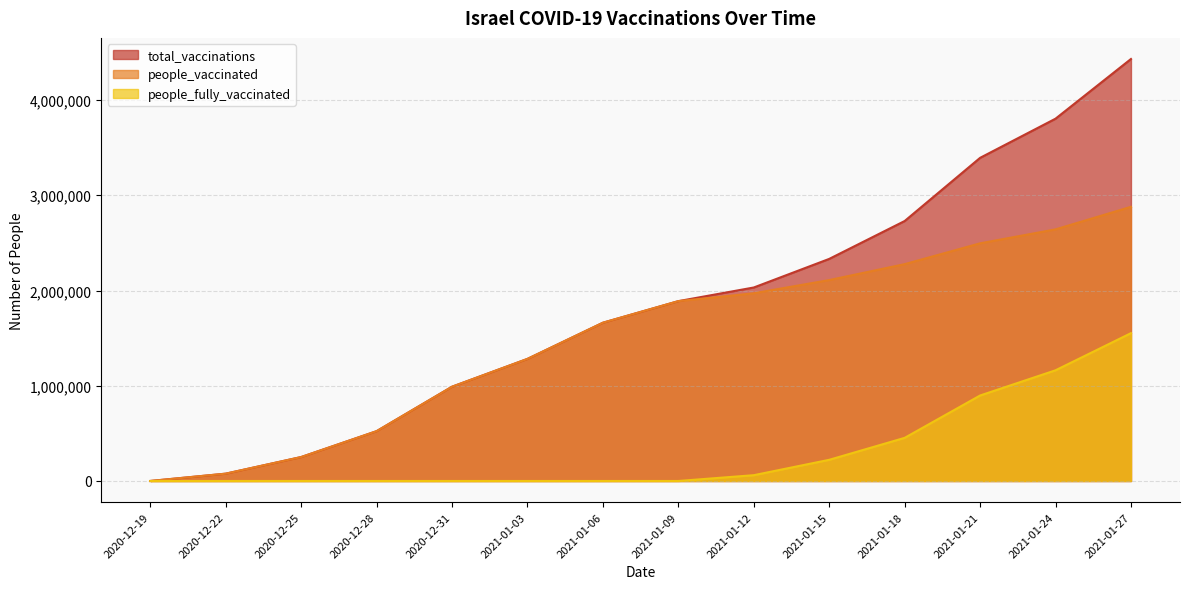

Which series has the largest range (max minus min)?

total_vaccinations